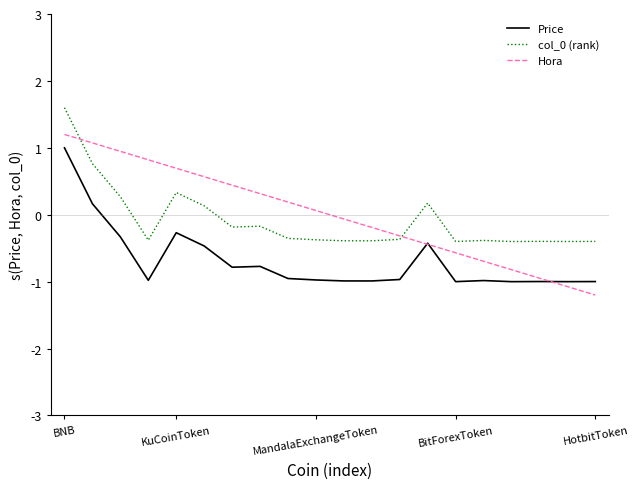

How many lines are shown in the chart?

3